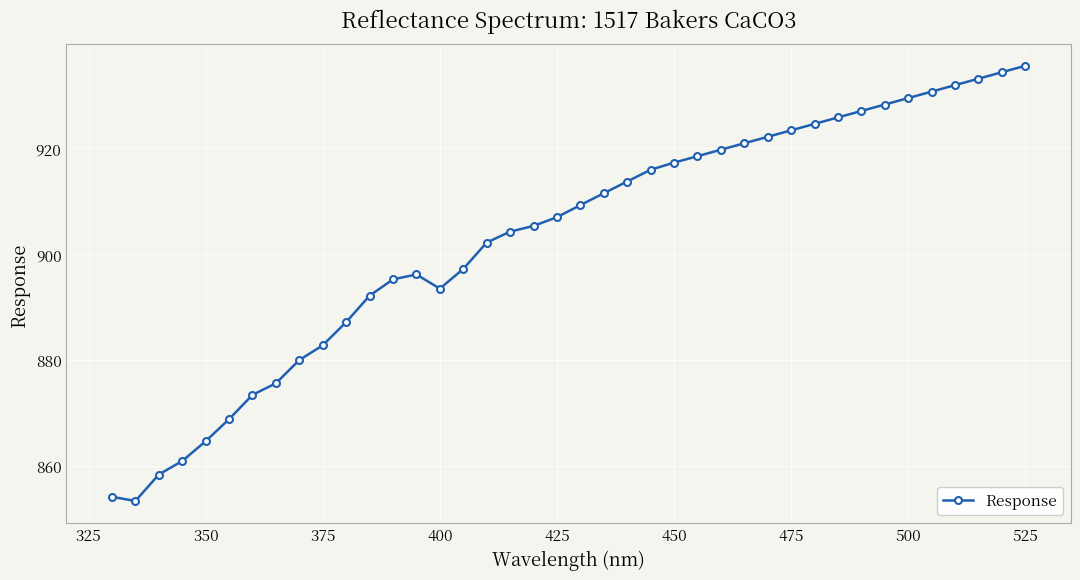

True or false: there are more than 1 points higher than both neighbors.

False